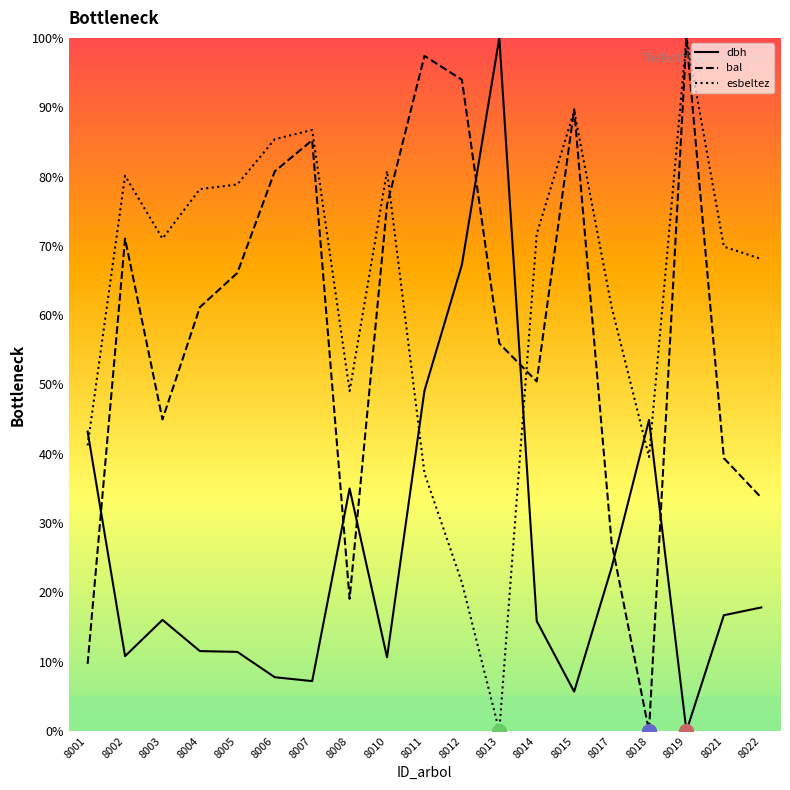

Count the number of data series in this chart.

3